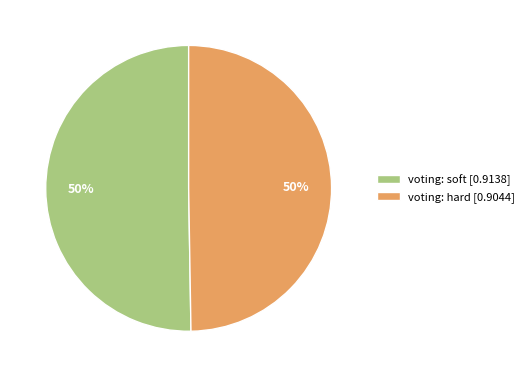

Do voting: hard [0.9044] and voting: soft [0.9138] together represent more than half of the pie?

Yes